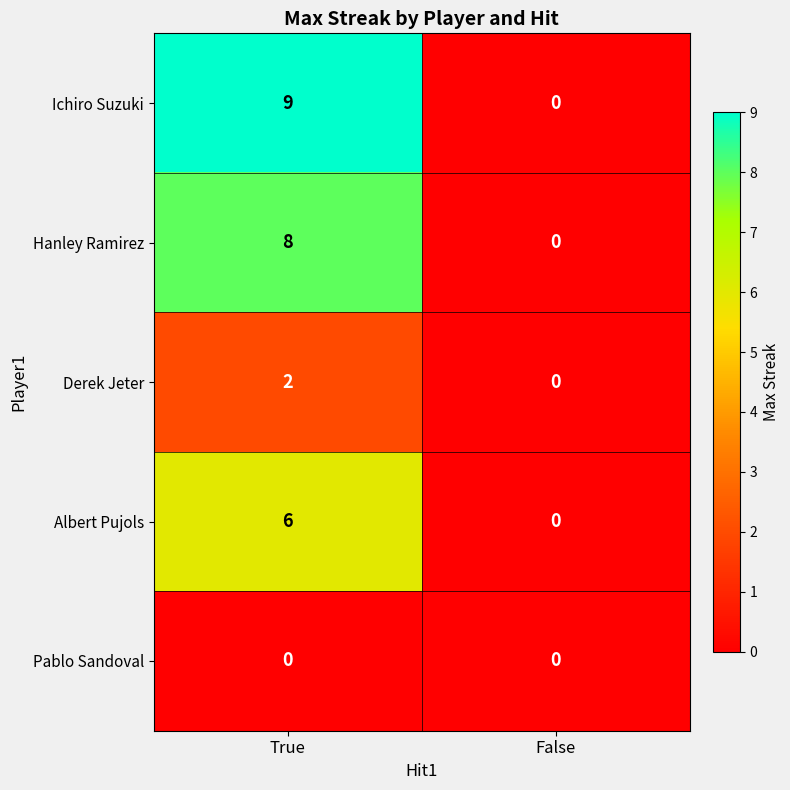

The Albert Pujols series shows 3 at False. True or false?

False